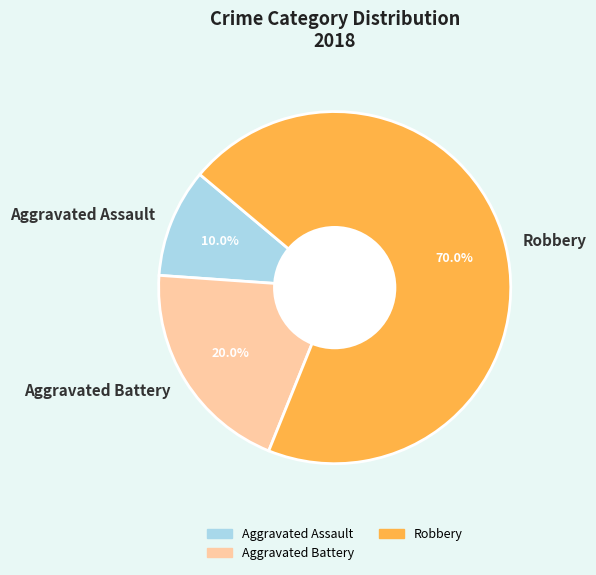

The Robbery slice represents 70% of the pie. True or false?

True